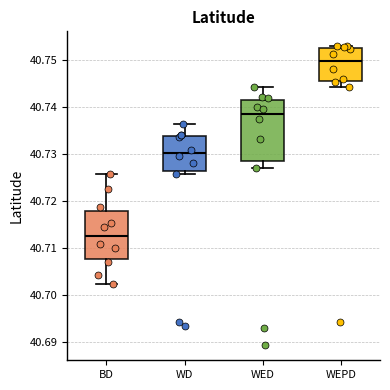

Where does the median line of the box for WED sit on the y-axis? The values are not printed on the chart, so give them approximately, as read against the axis.

40.739